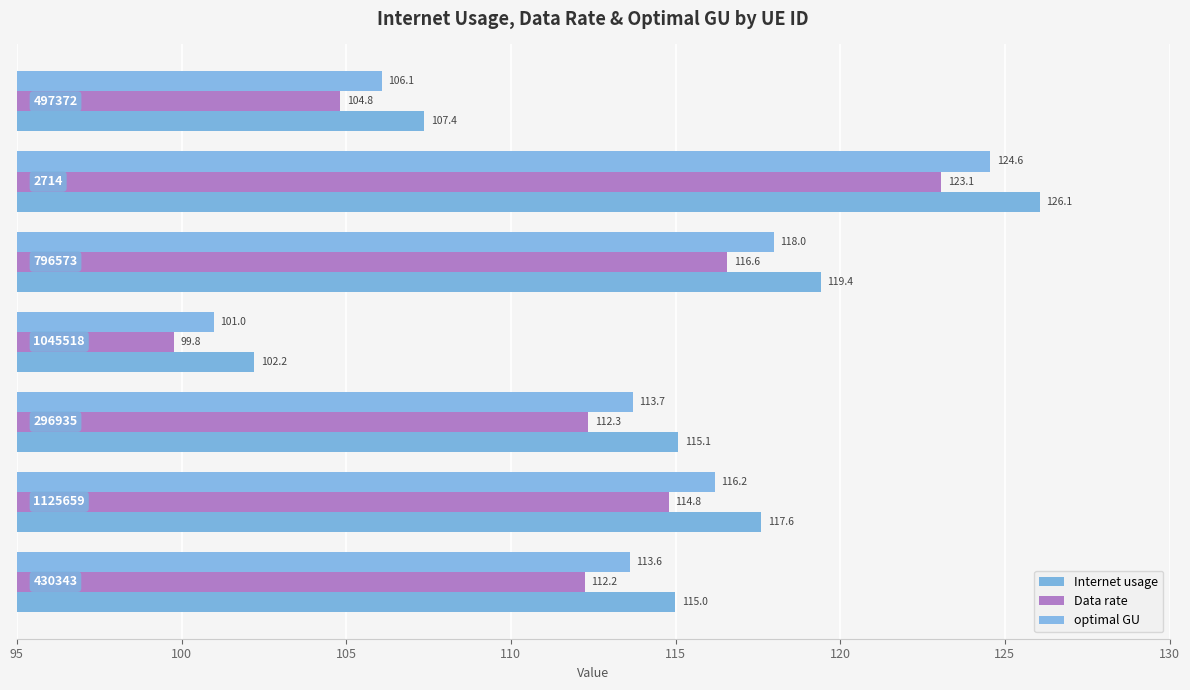

Rank the series by their average value, from highest to lowest.

Internet usage, optimal GU, Data rate